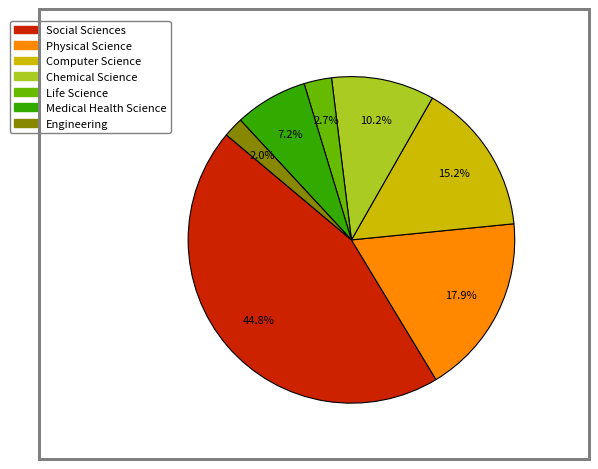

To the nearest percent, what is the average slice percentage?

14%